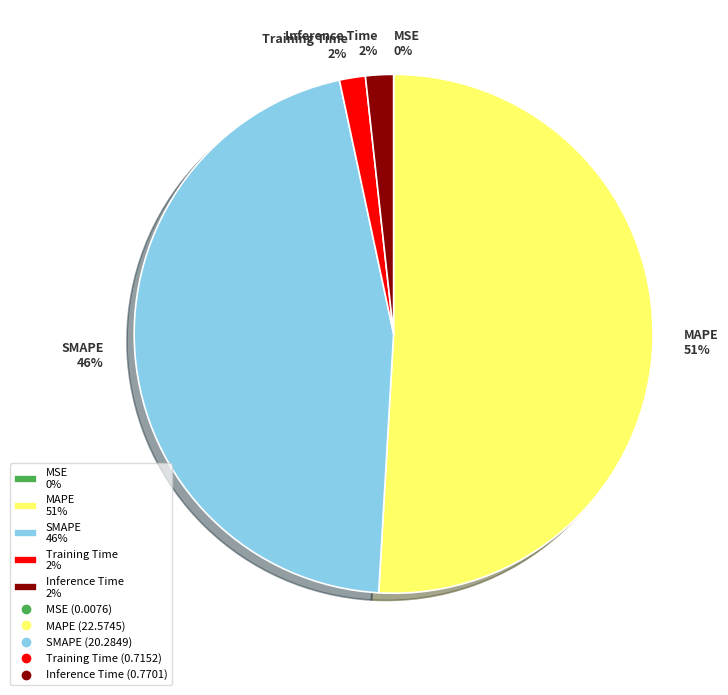

To the nearest percent, what portion does SMAPE represent?

46%